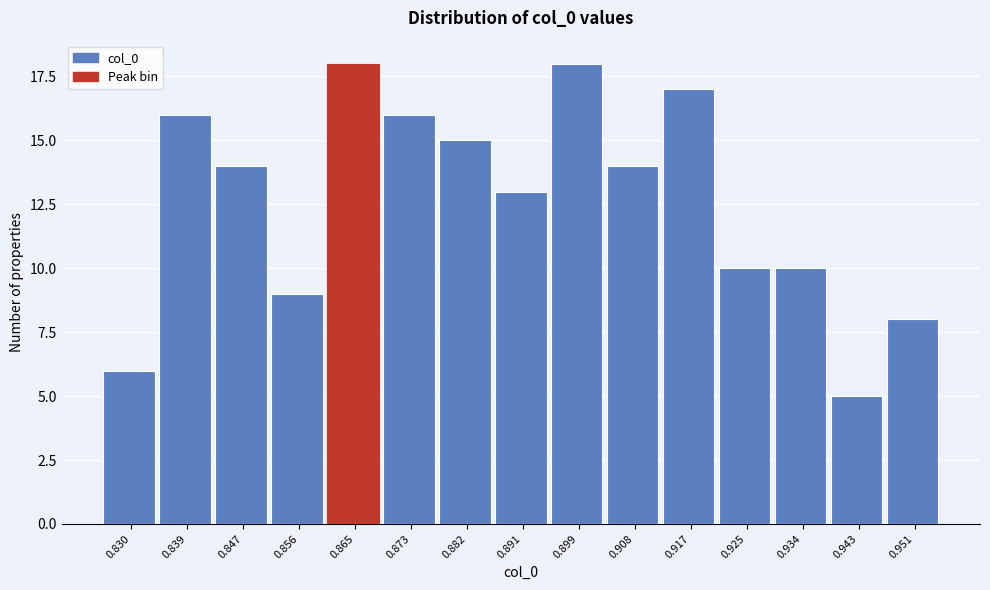

Reading right to left, extract all data points from this chart.

8	5	10	10	17	14	18	13	15	16	18	9	14	16	6